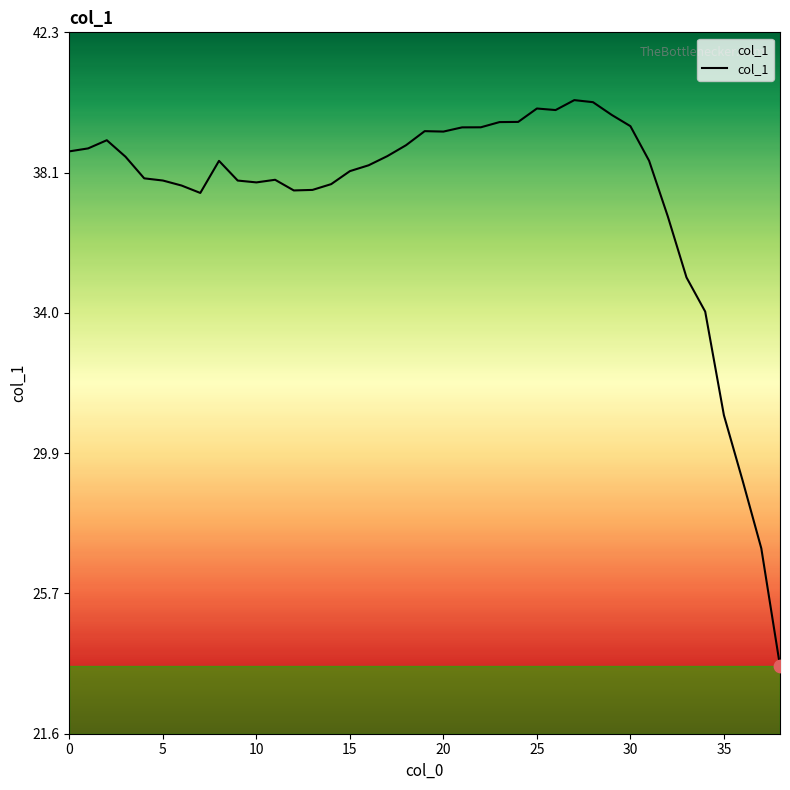

What is the minimum value shown in the chart?

23.6